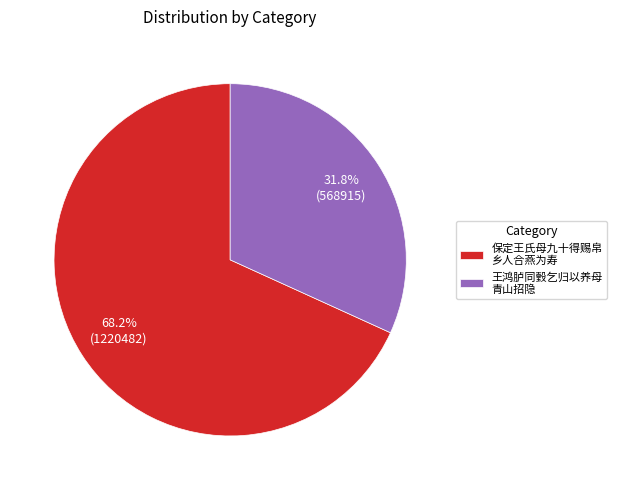

Which category accounts for the majority?

保定王氏母九十得赐帛 乡人合燕为寿